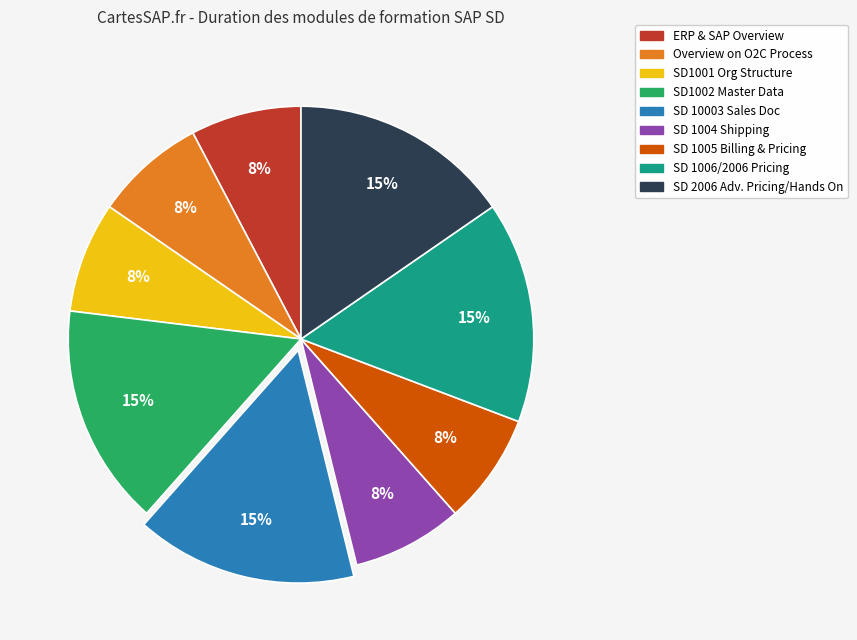

To the nearest percent, what is the average slice percentage?

11%